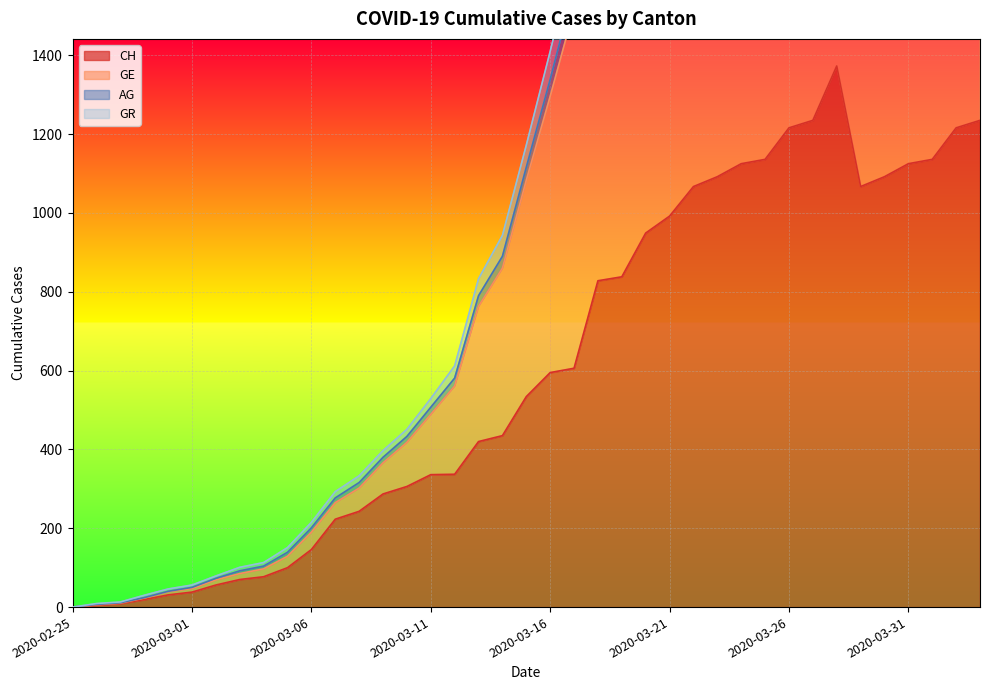

The GR series shows 7 at 2020-02-26. True or false?

True